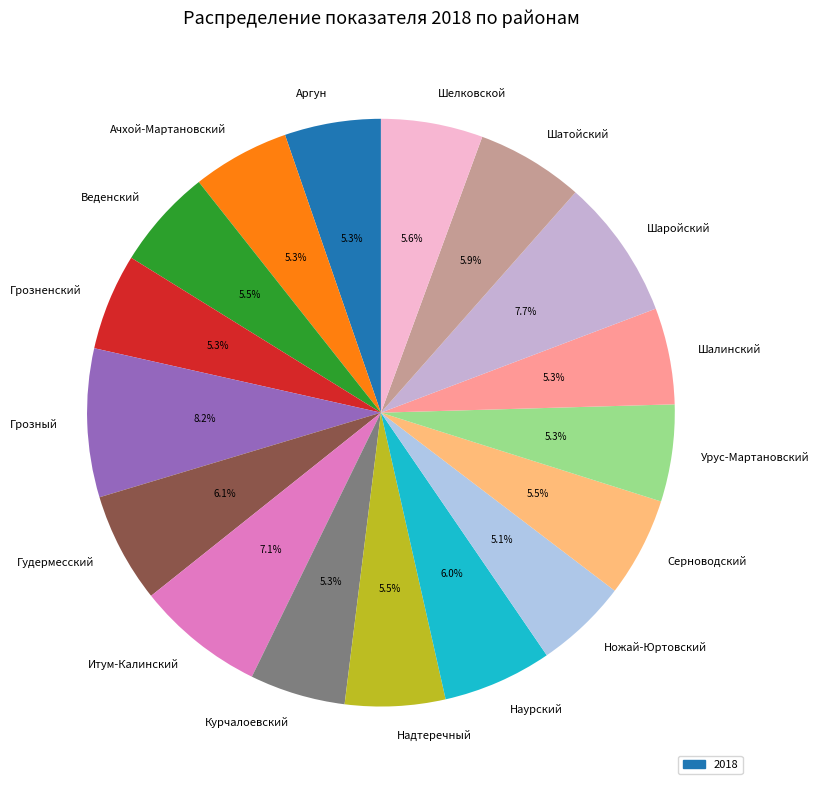

Does Гудермесский account for over 50% of the chart?

No